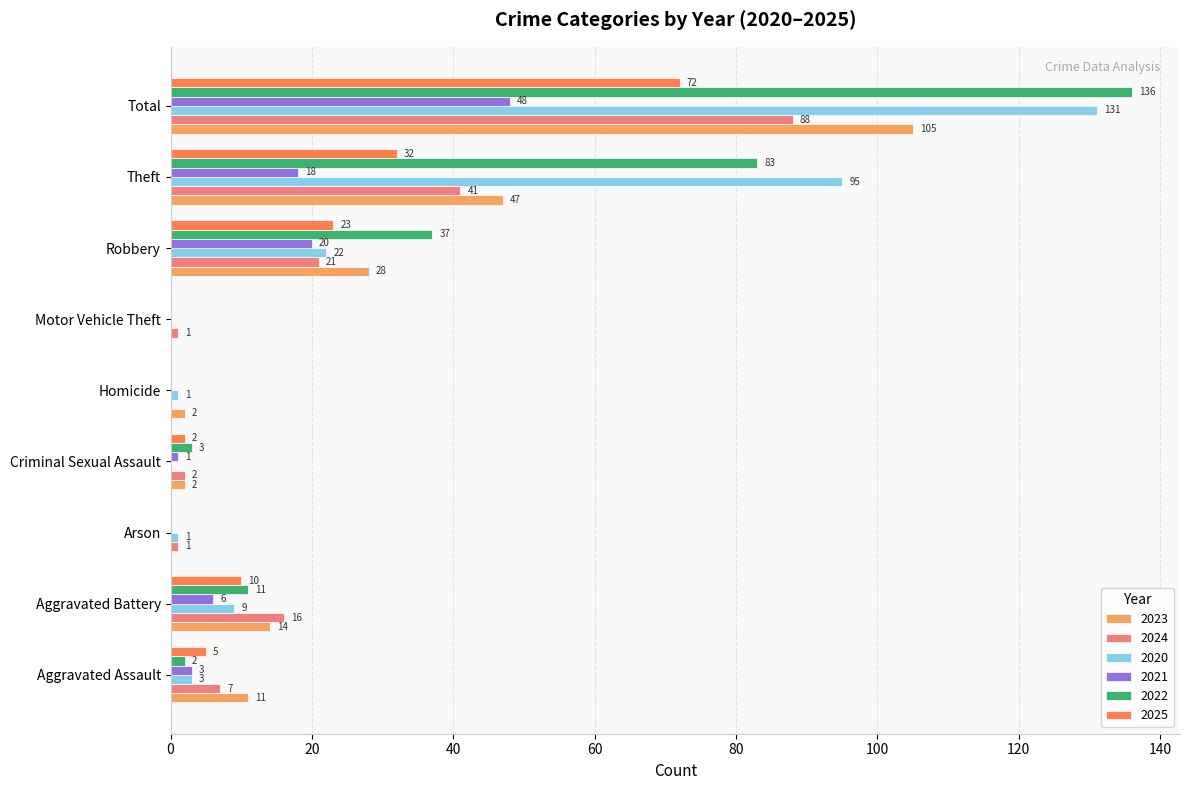

Between Criminal Sexual Assault and Theft, which series saw the biggest shift?

2020